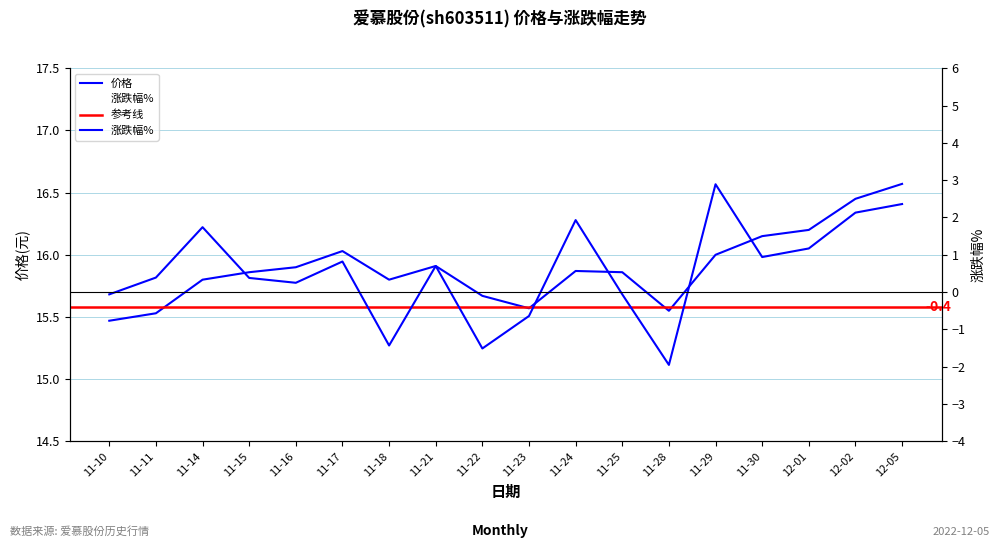

True or false: 价格 has a value of 16.2 at 12-01.

True